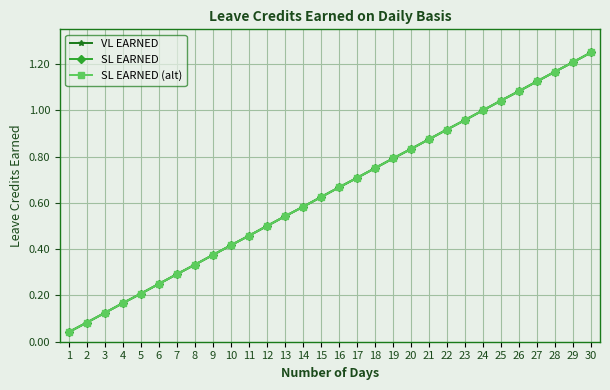

Is this an area chart (filled region under the line)?

No